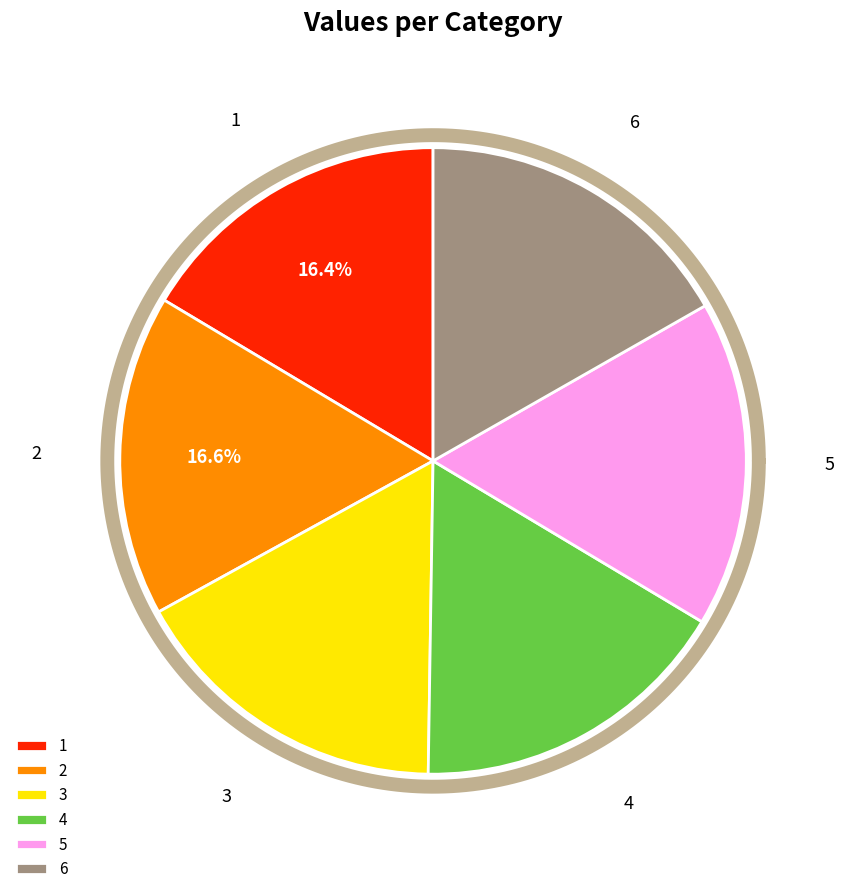

To the nearest percent, what percentage of the pie is 4?

17%